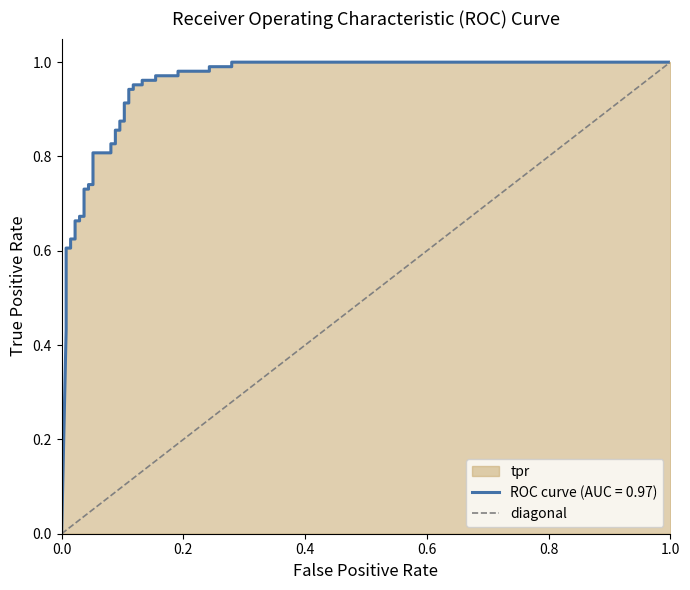

How many positive values are there?

1